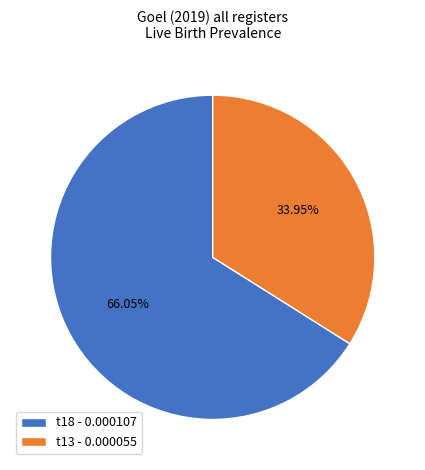

What is the largest slice in the pie chart?

t18